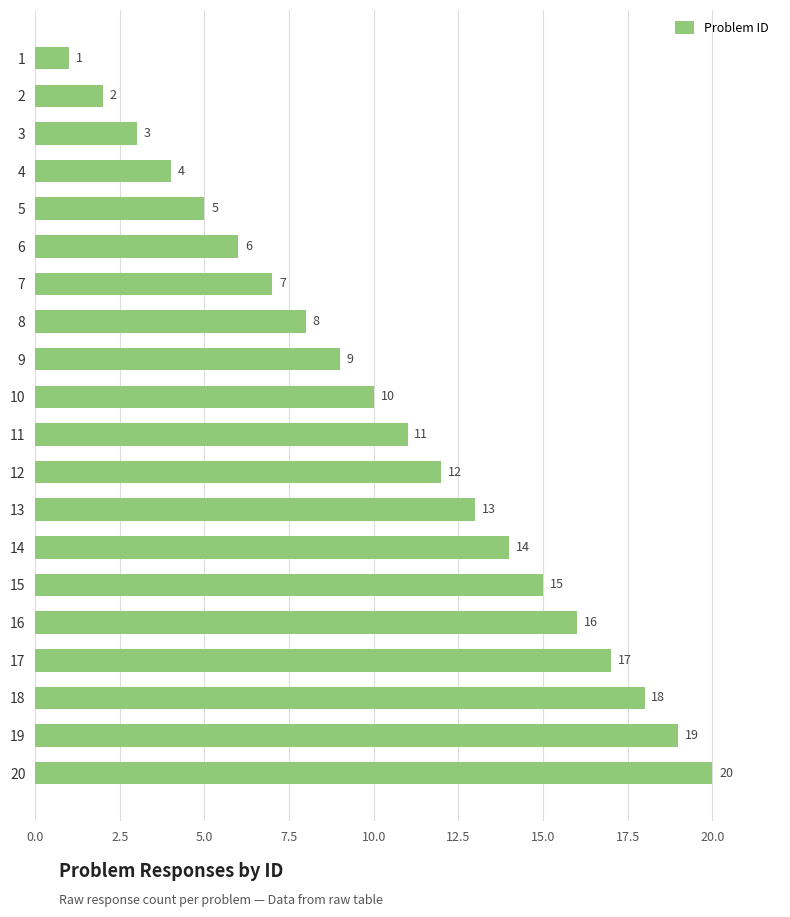

Between 3 and 8, which is larger?

8